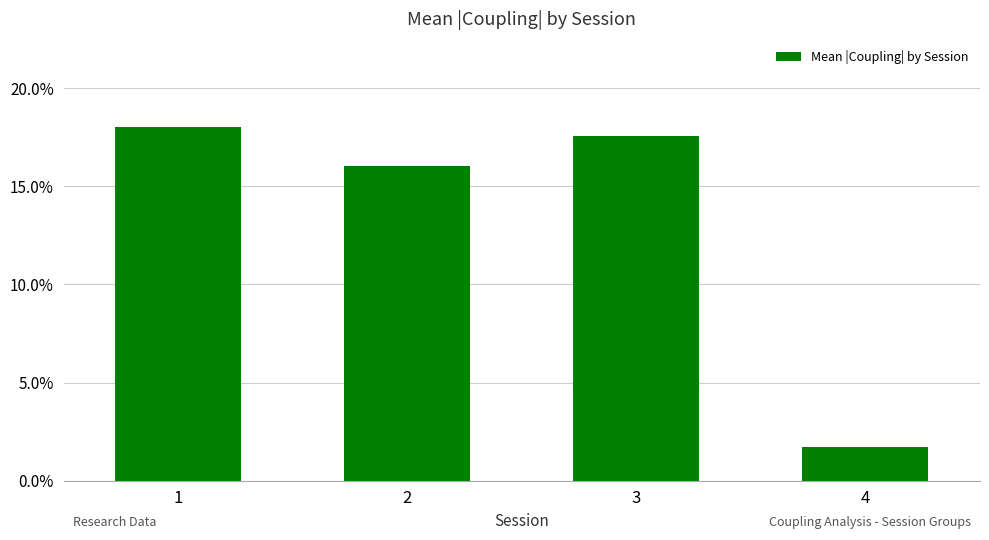

Reading left to right, extract all data points from this chart.

1=0.2	2=0.2	3=0.2	4=0.0